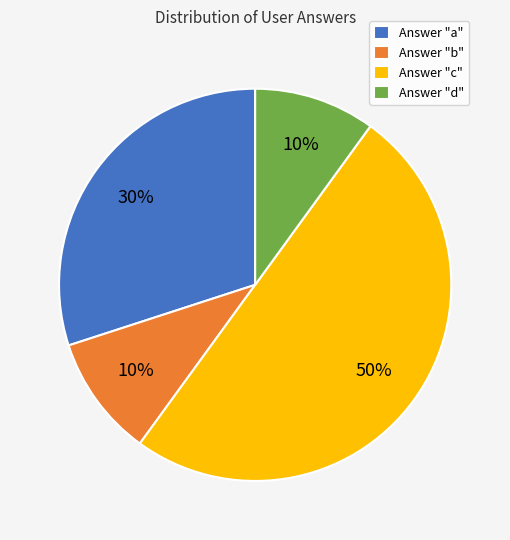

To the nearest percent, what is the average slice percentage?

25%